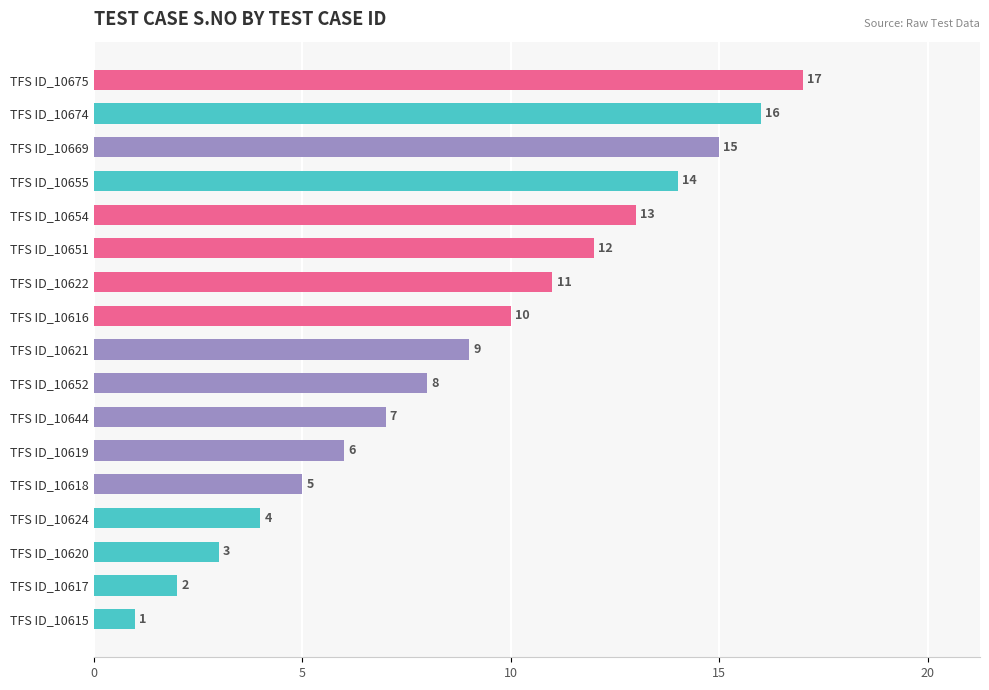

How many categories are shown in the chart?

17